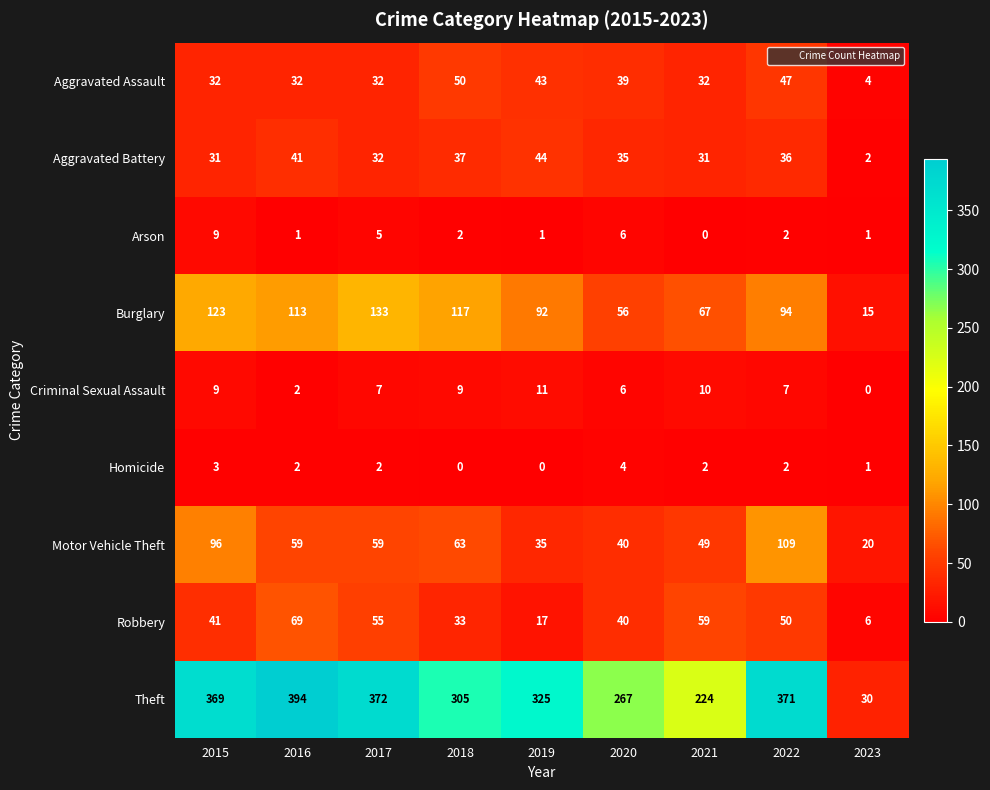

At which label is Theft closest to 212?

2021